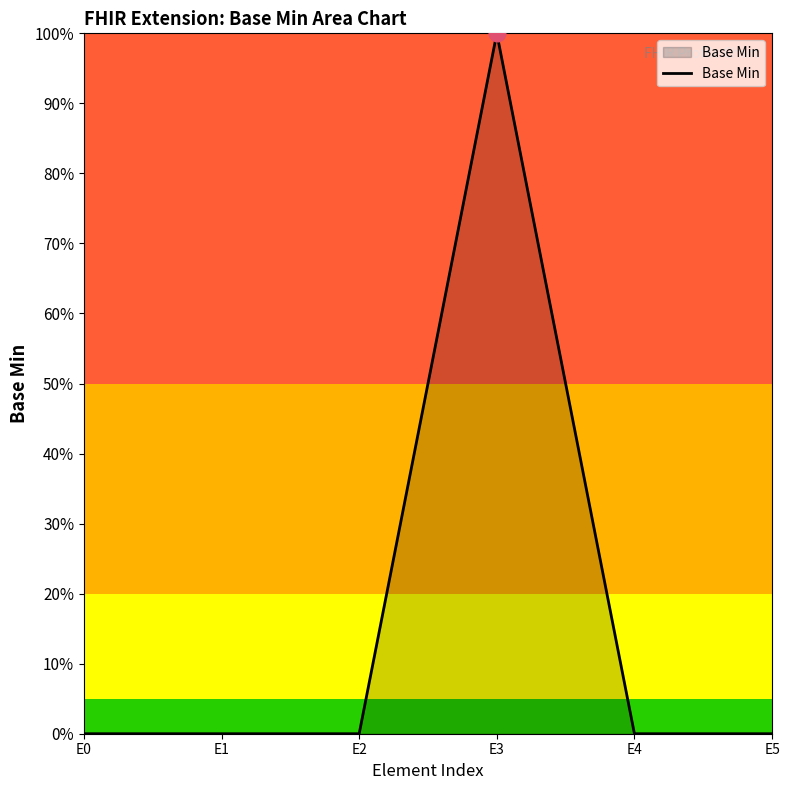

Reading left to right, transcribe all the data shown in this chart.

E0=0	E1=0	E2=0	E3=1	E4=0	E5=0